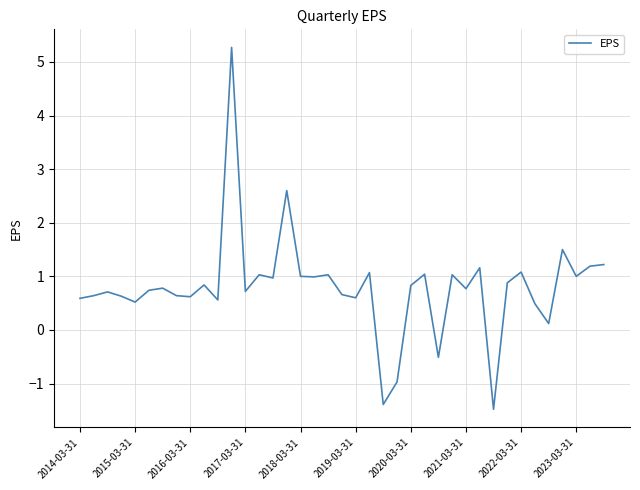

What is the minimum value shown in the chart?

-1.5